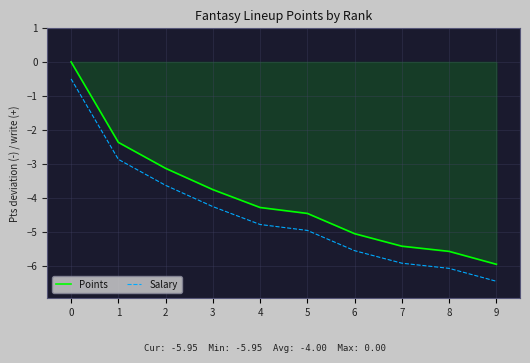

Reading left to right, extract all data points from this chart.

Points: 0.0	-2.4	-3.1	-3.8	-4.3	-4.5	-5.1	-5.4	-5.6	-6.0
Salary: -0.5	-2.9	-3.6	-4.3	-4.8	-5.0	-5.6	-5.9	-6.1	-6.5